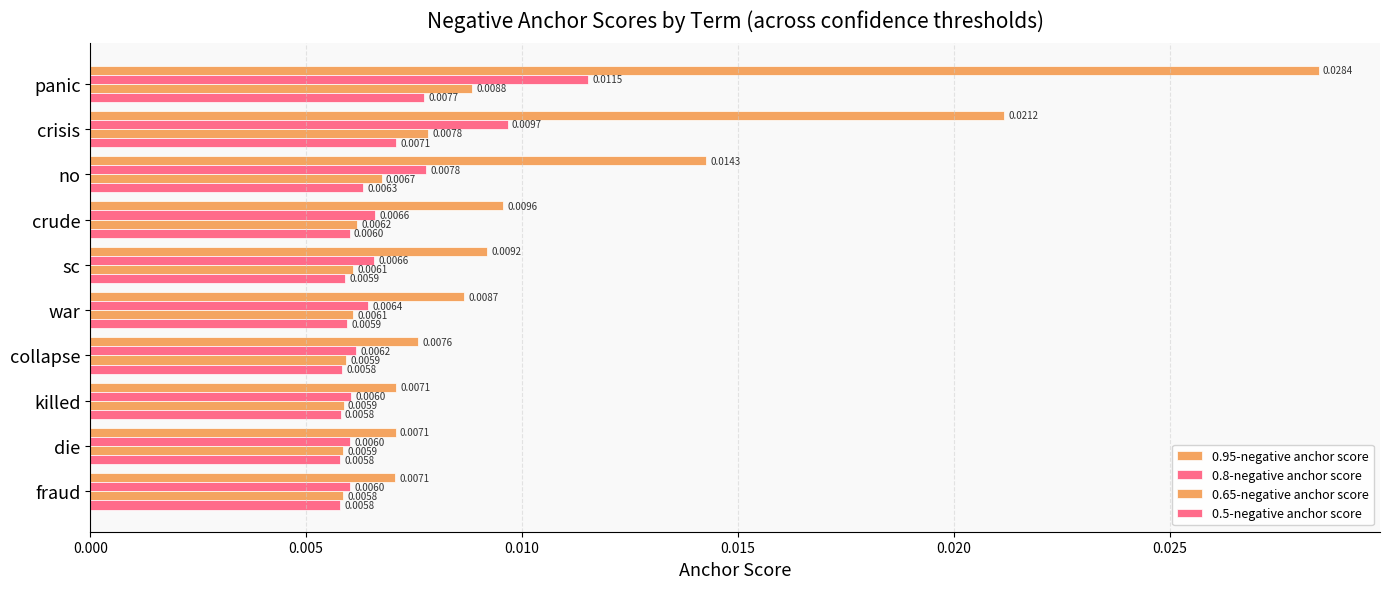

How many categories are shown in the chart?

10